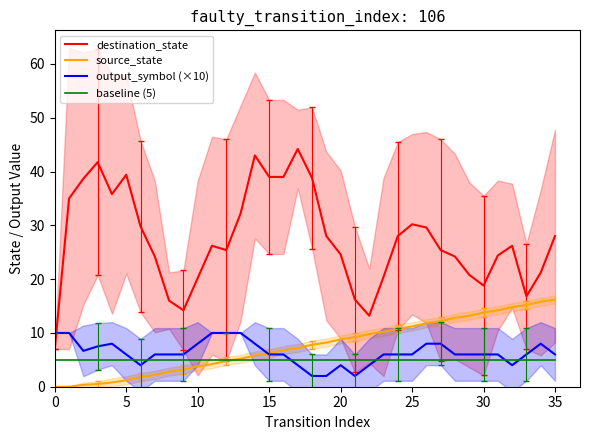

What is the maximum value for destination_state?

44.2